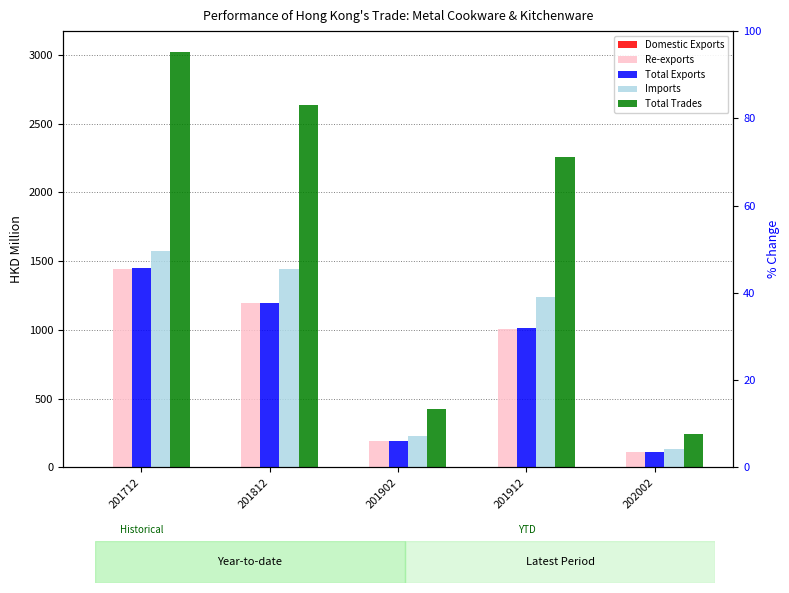

How many data points in Re-exports are less than 1009?

2